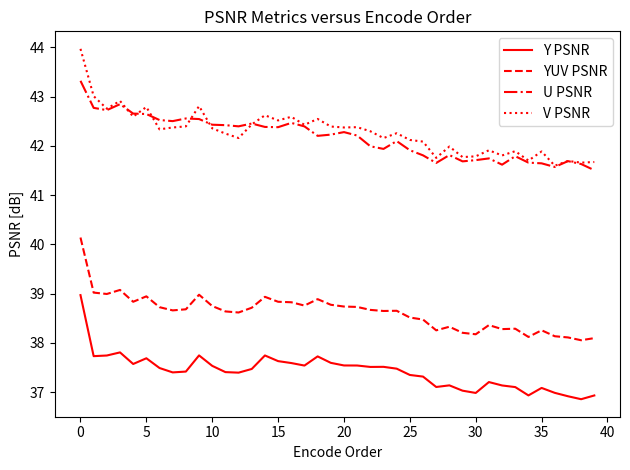

True or false: YUV PSNR and Y PSNR intersect in this chart.

False